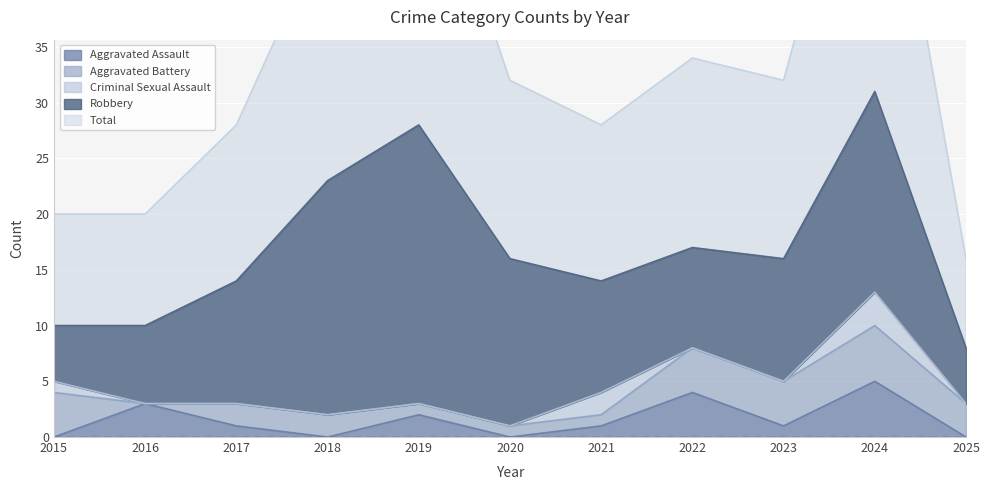

Is it true that Criminal Sexual Assault equals 2 at 2021?

True